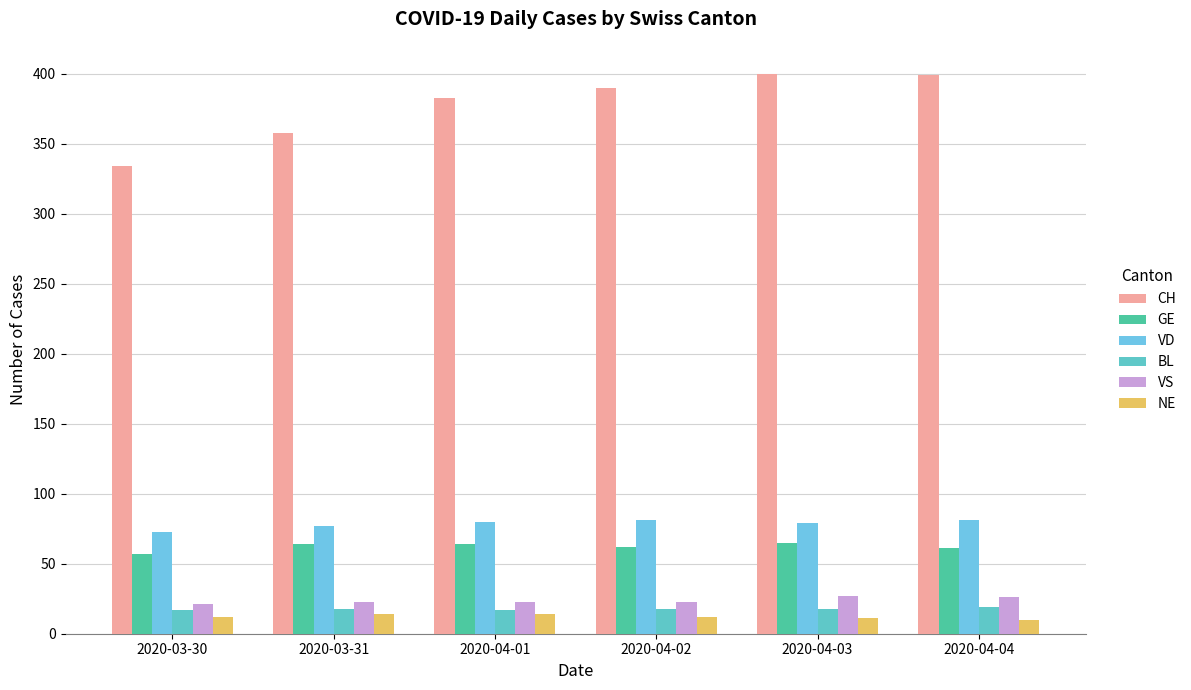

Are the bars horizontal?

No